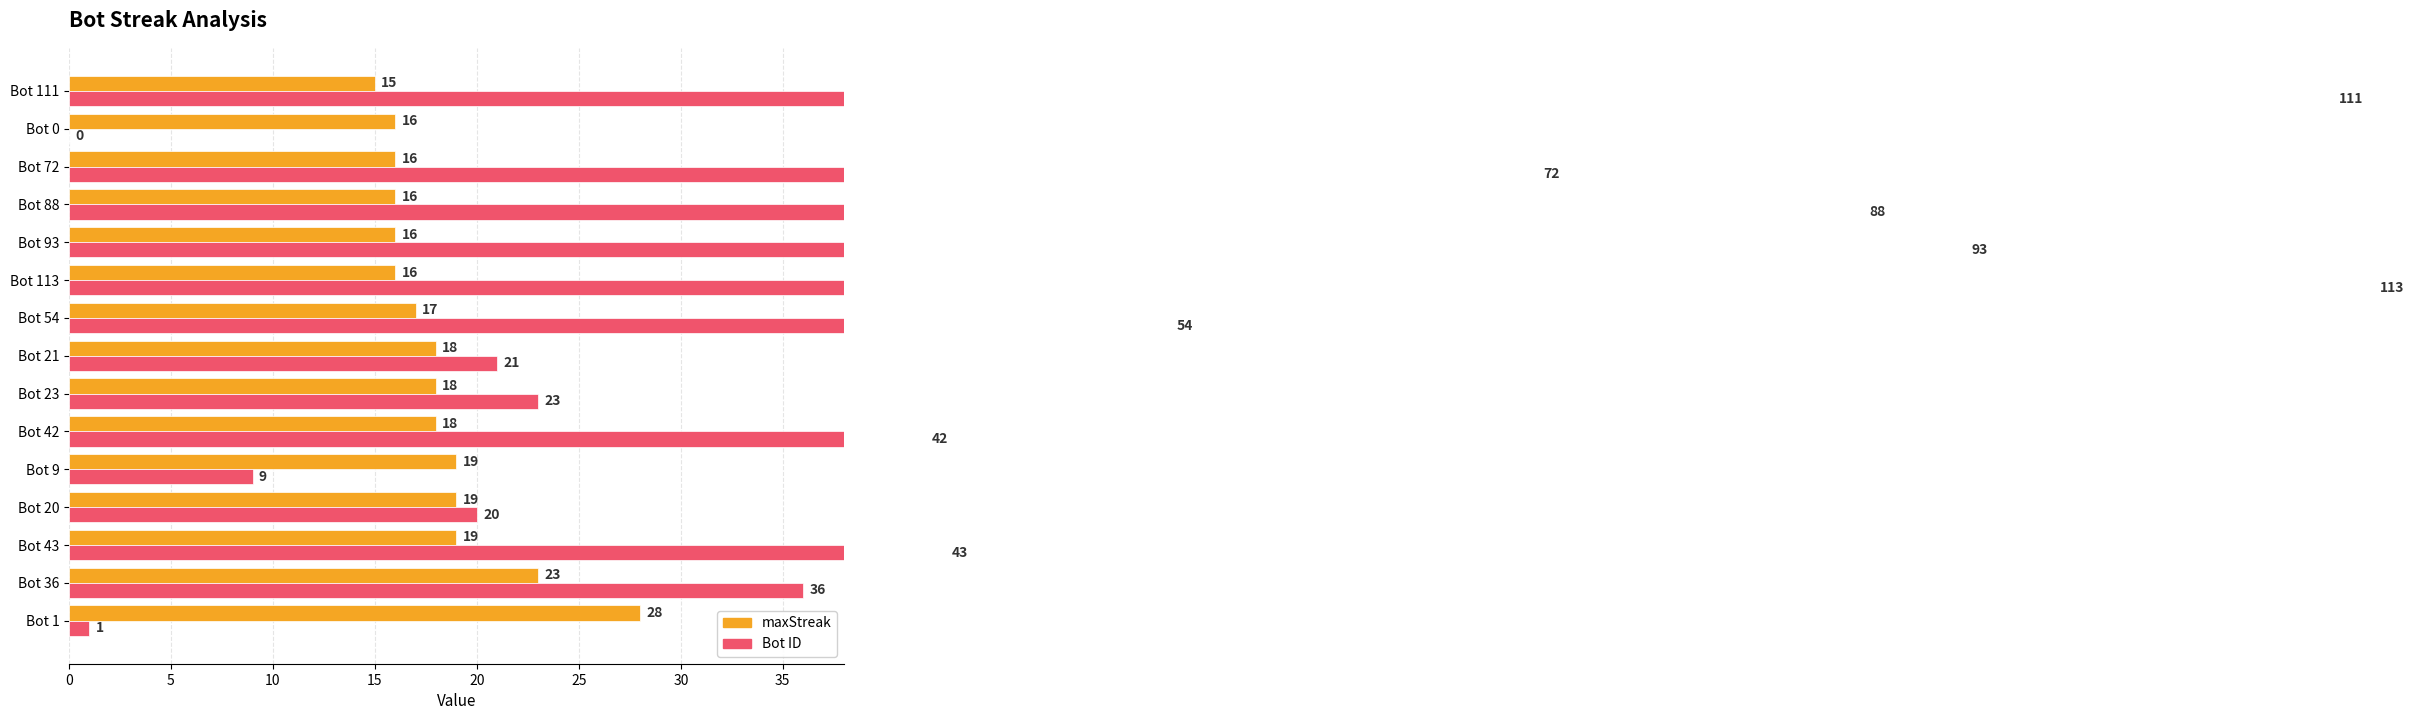

What is the sum of all Bot values?

726